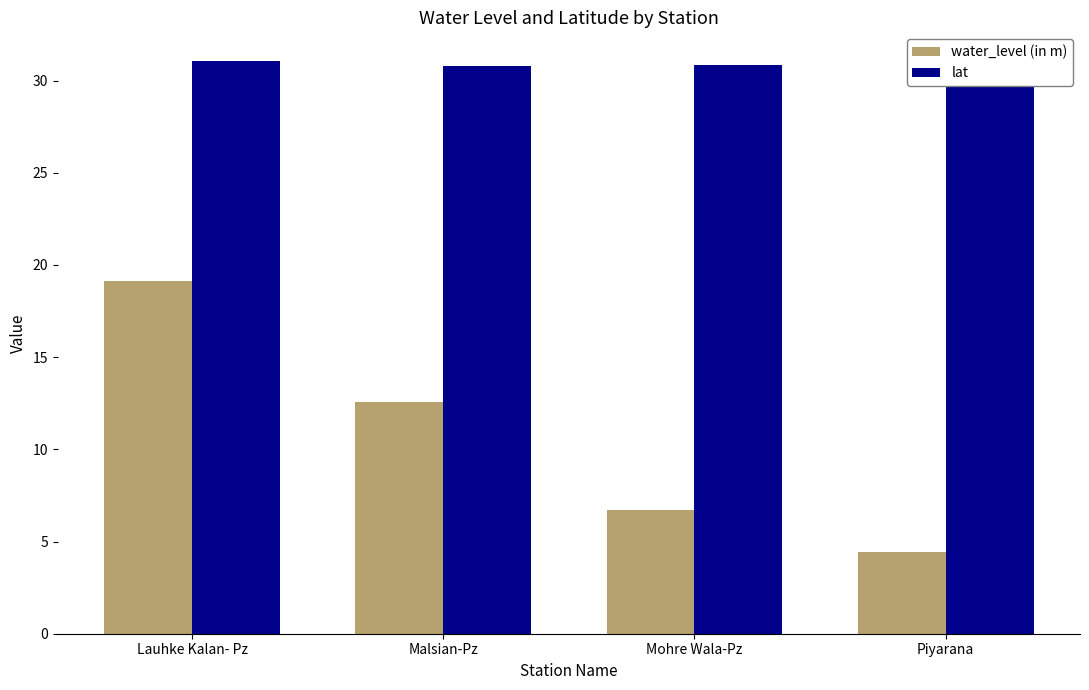

Where is water_level (in m) nearest to the value 11?

Malsian-Pz